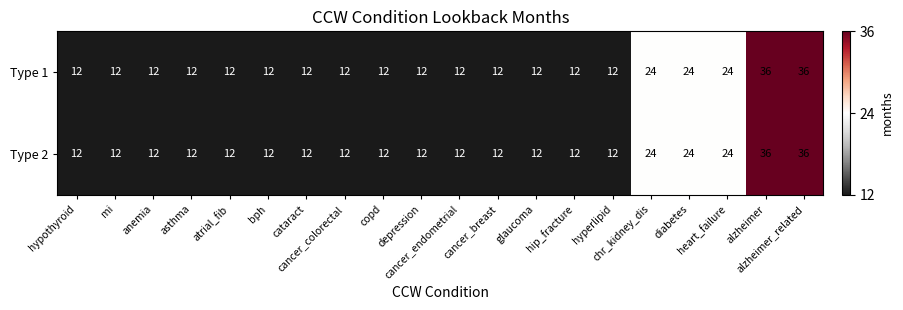

What is the difference between the maximum and second lowest values in the Type 1 series?

24